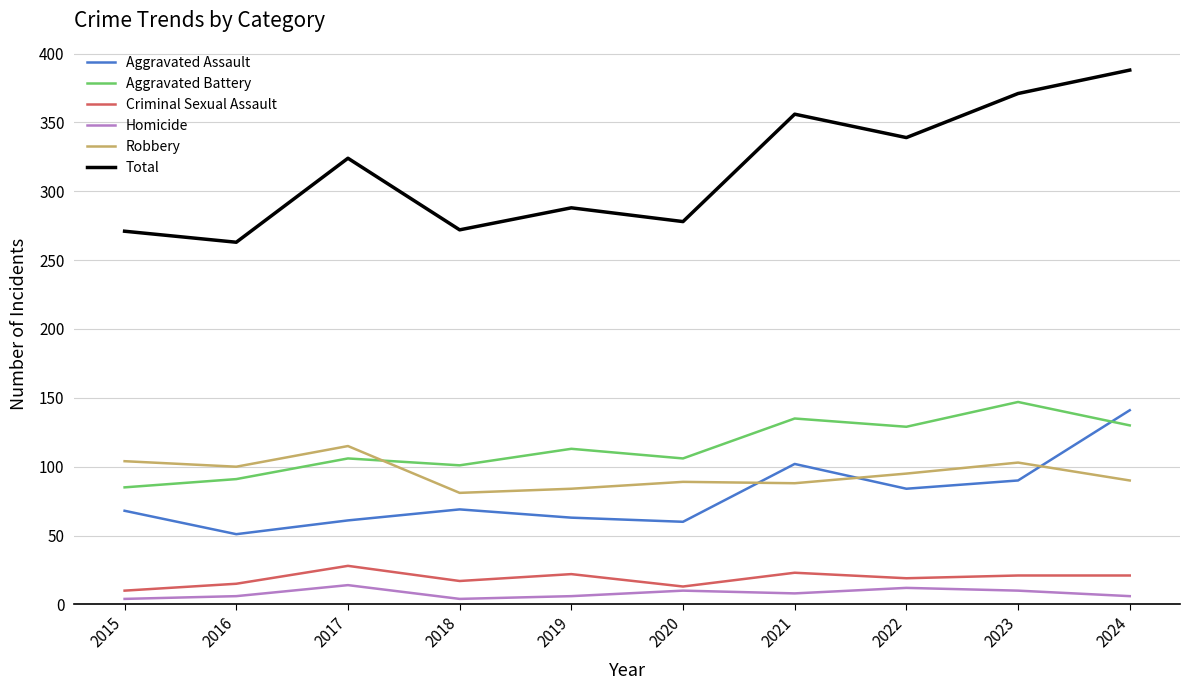

What is the difference between the second highest and minimum values in the Criminal Sexual Assault series?

13